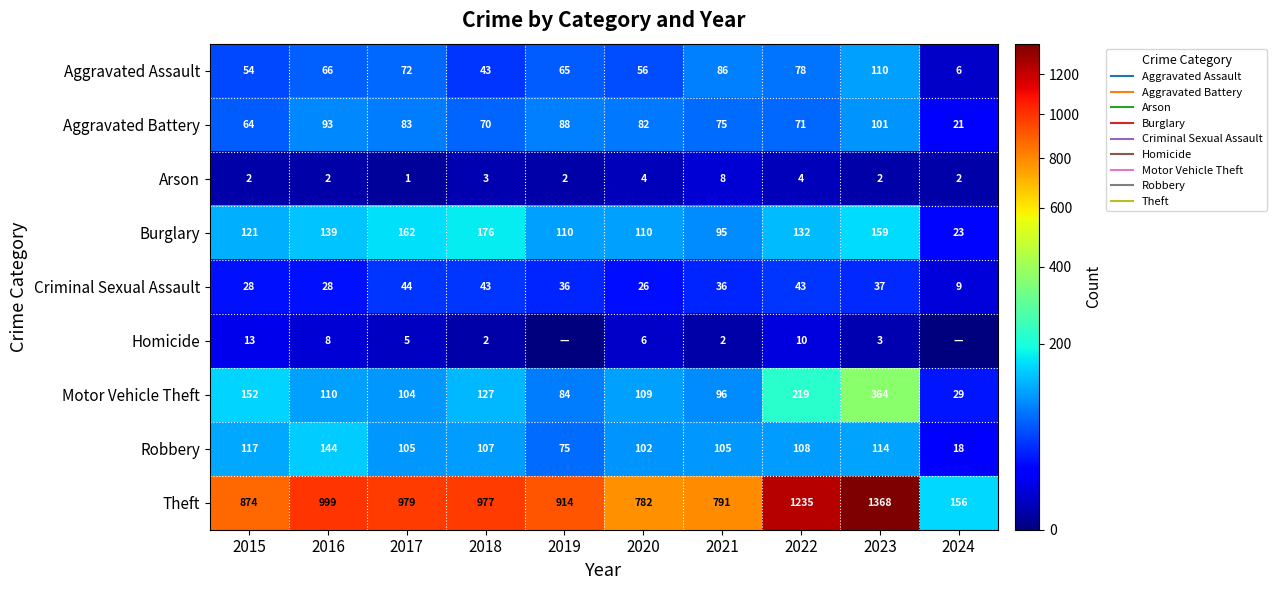

What is the total value across all series at 2021?

1294